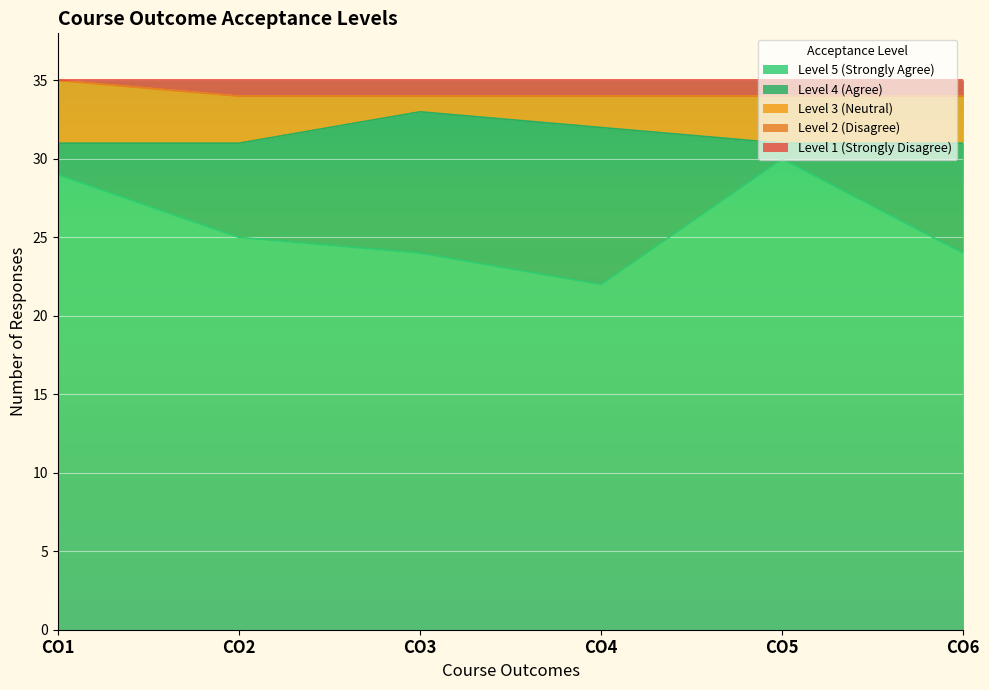

Which series changed the most between CO1 and CO2?

Level 5 (Strongly Agree)